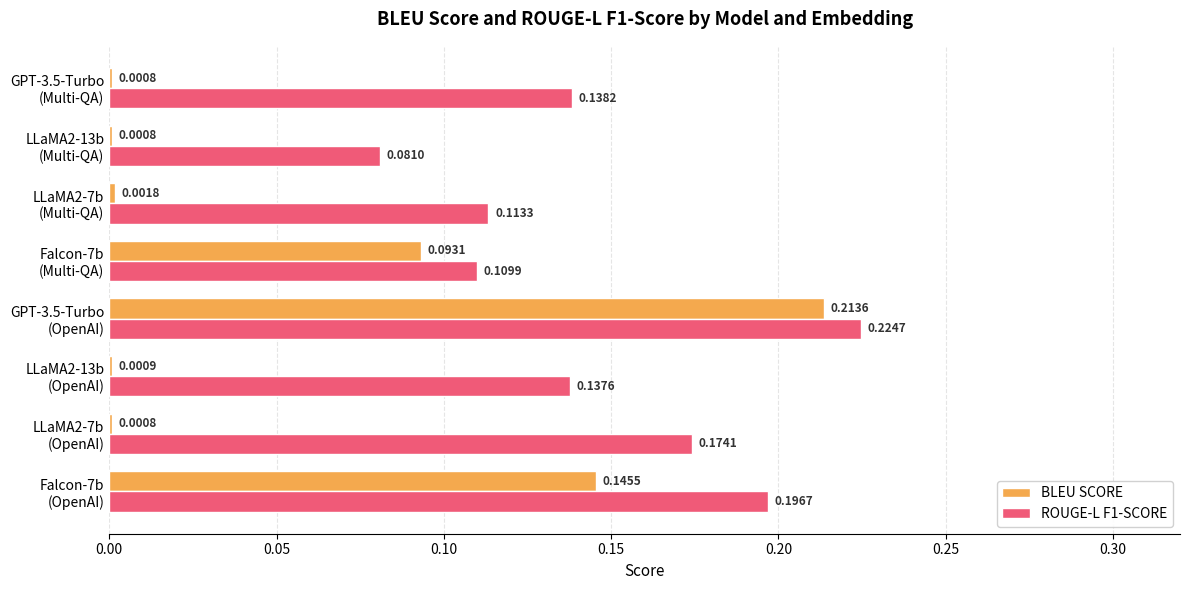

What are all the series names shown in the legend?

BLEU SCORE, ROUGE-L F1-SCORE